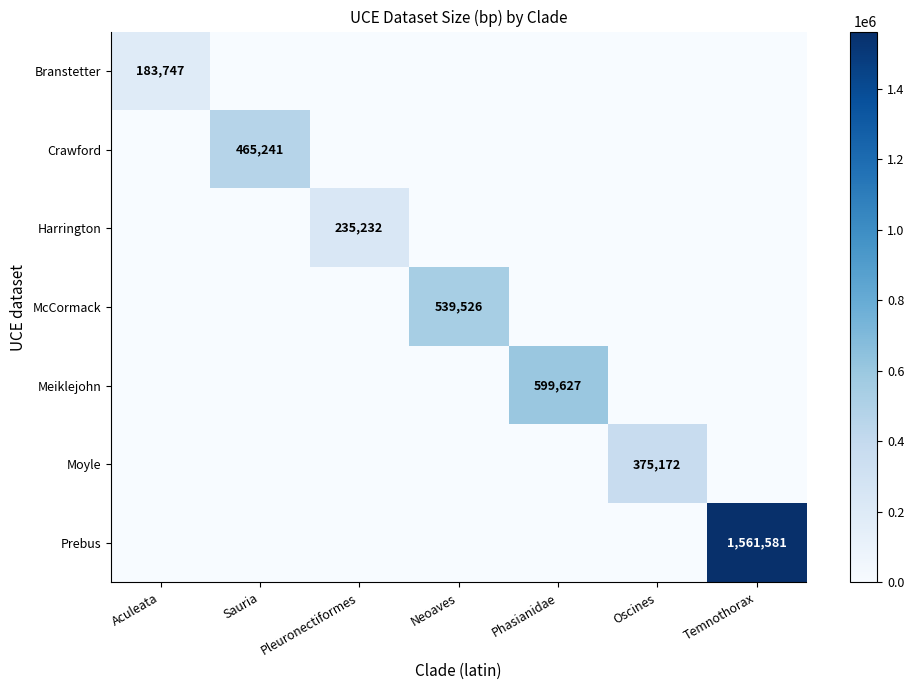

The value of Branstetter at Aculeata is 89461. True or false?

False